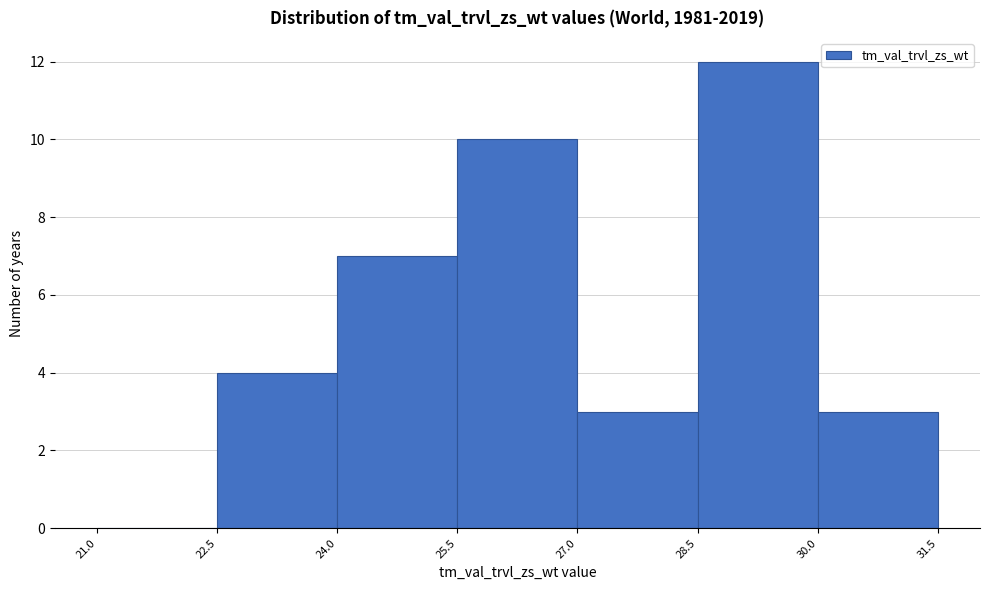

Over which range of the x-axis is the bar tallest?

28.5 to 30.0